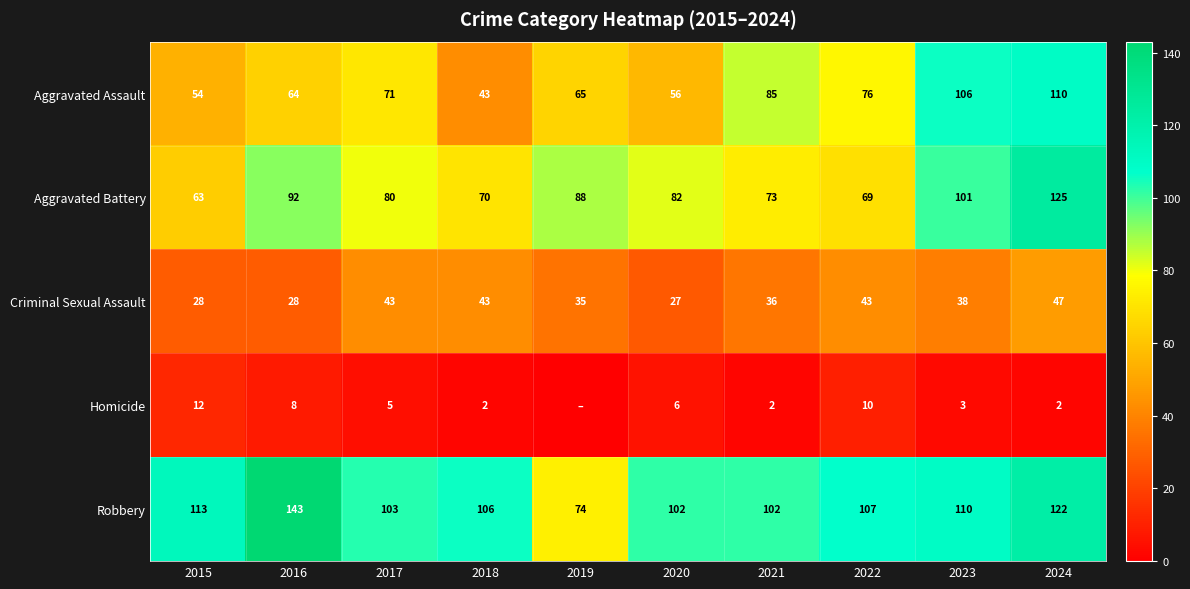

List the labels in order of Aggravated Assault value, smallest first.

2018, 2015, 2020, 2016, 2019, 2017, 2022, 2021, 2023, 2024